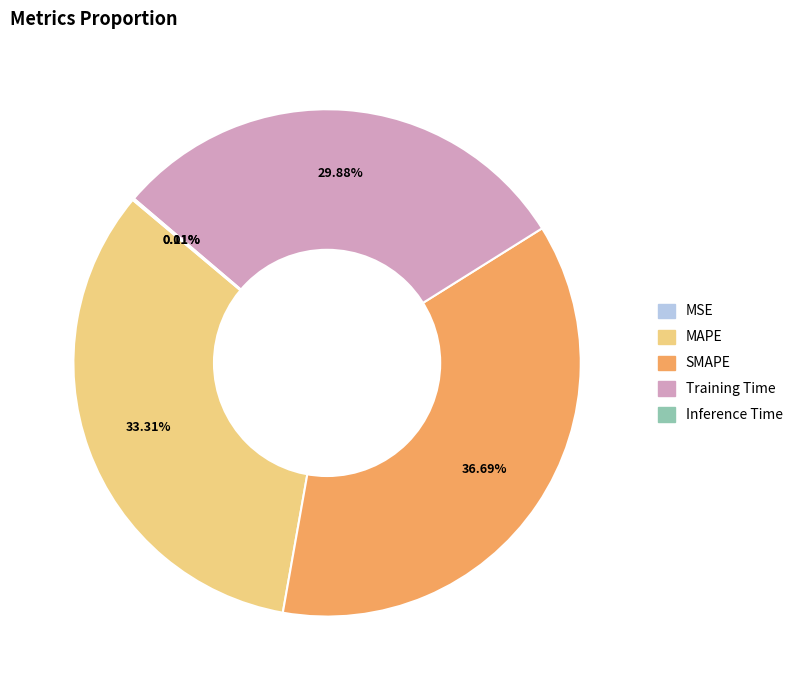

Does SMAPE represent more than half of the total?

No